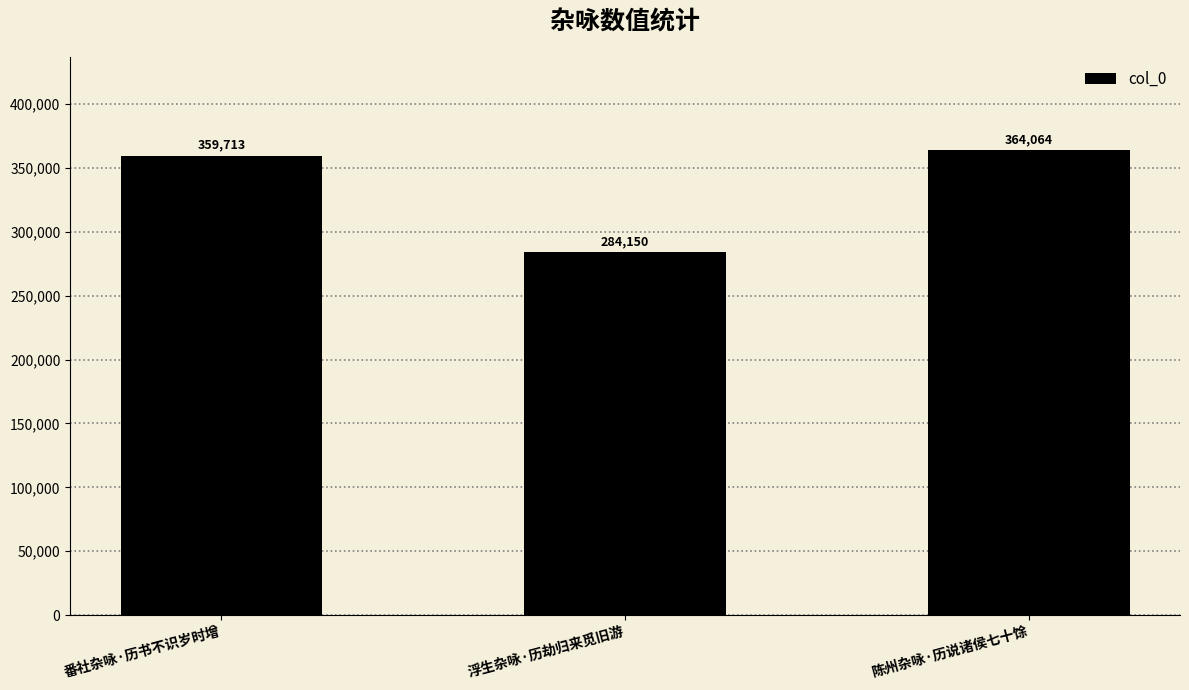

What is the sum of the values at 番社杂咏·历书不识岁时增 and 陈州杂咏·历说诸侯七十馀?

723777